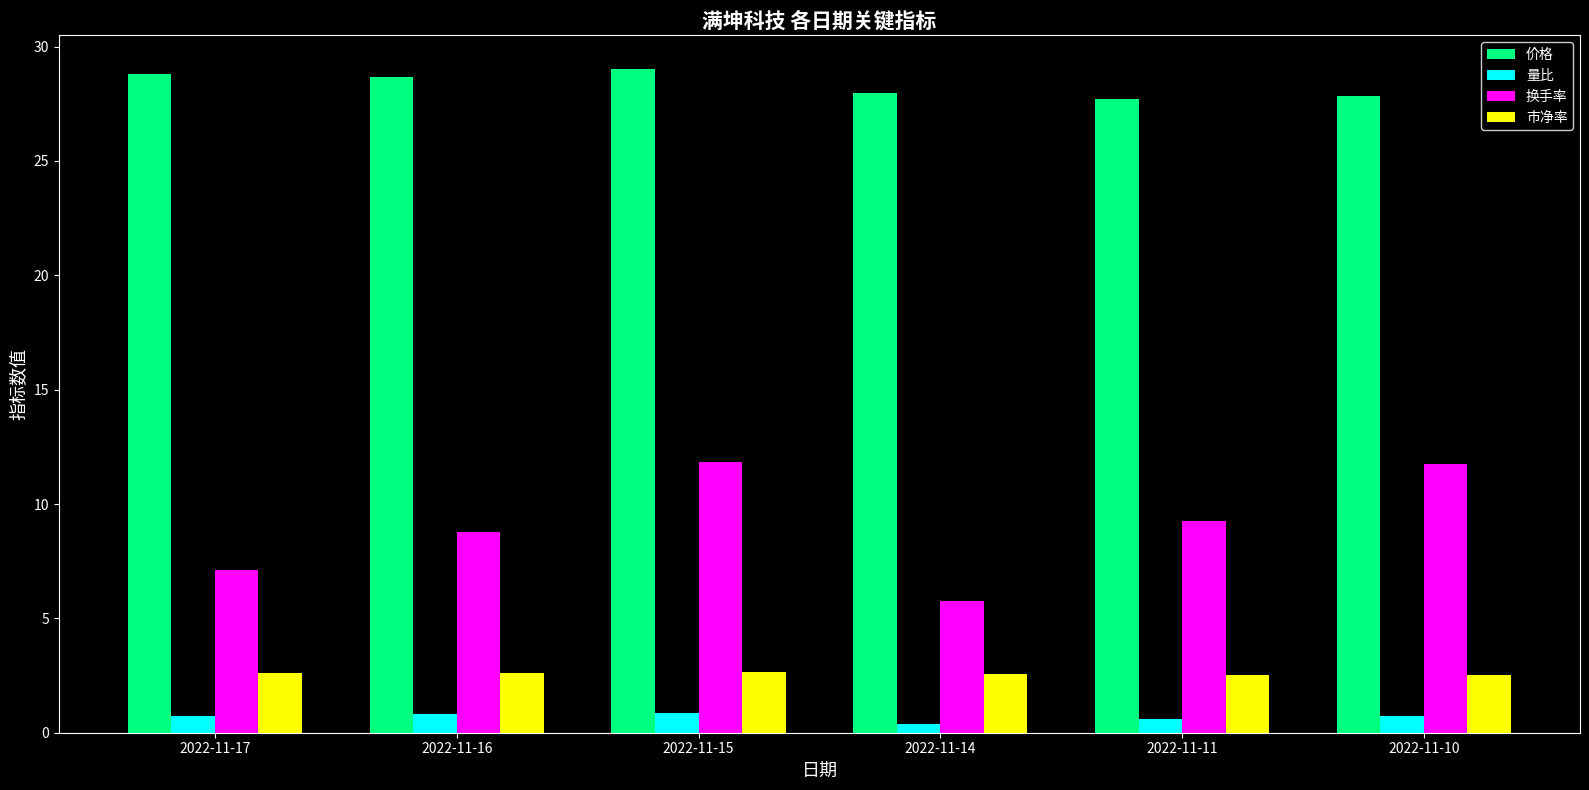

What is the maximum value for 量比?

0.9